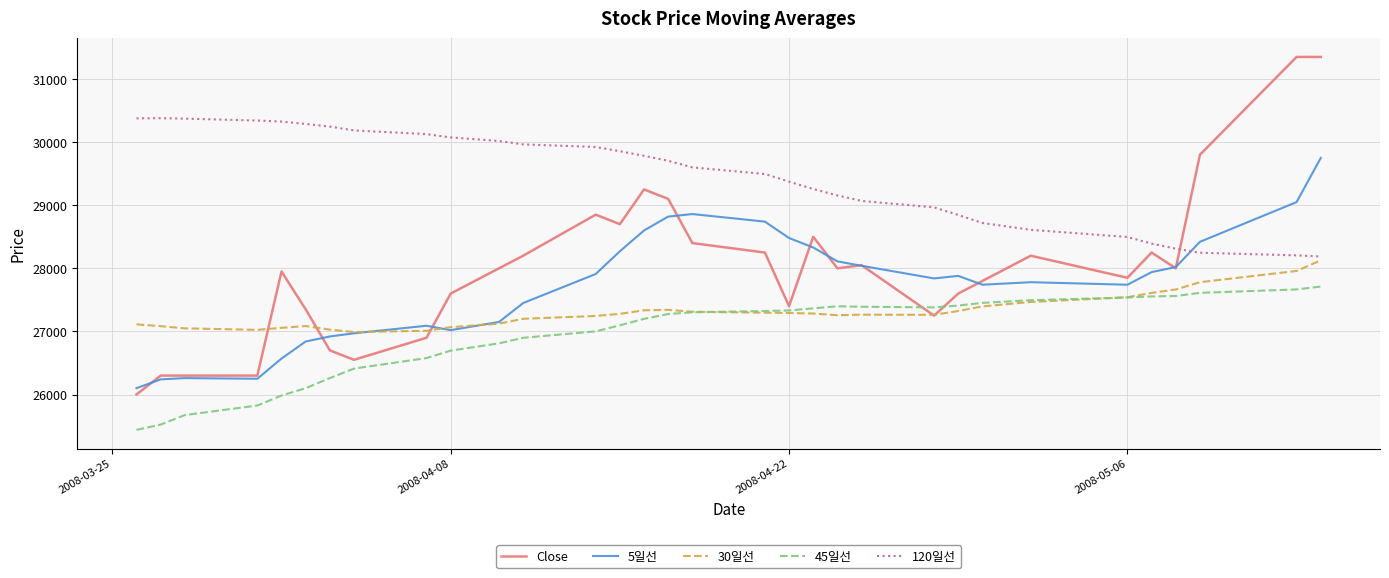

What is the minimum value for 120일선?

28187.5